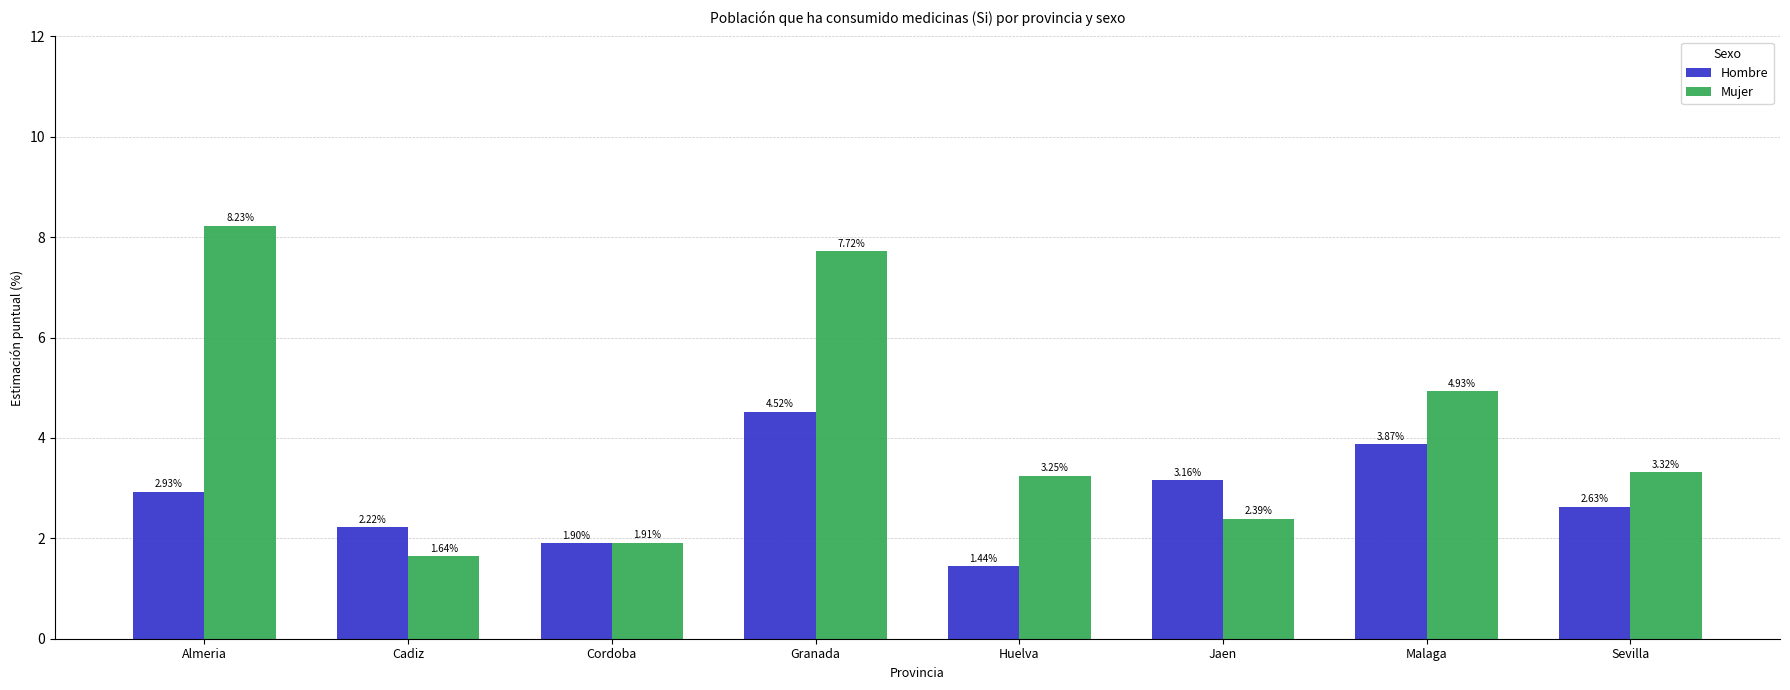

How many data points in Mujer are less than 3?

3